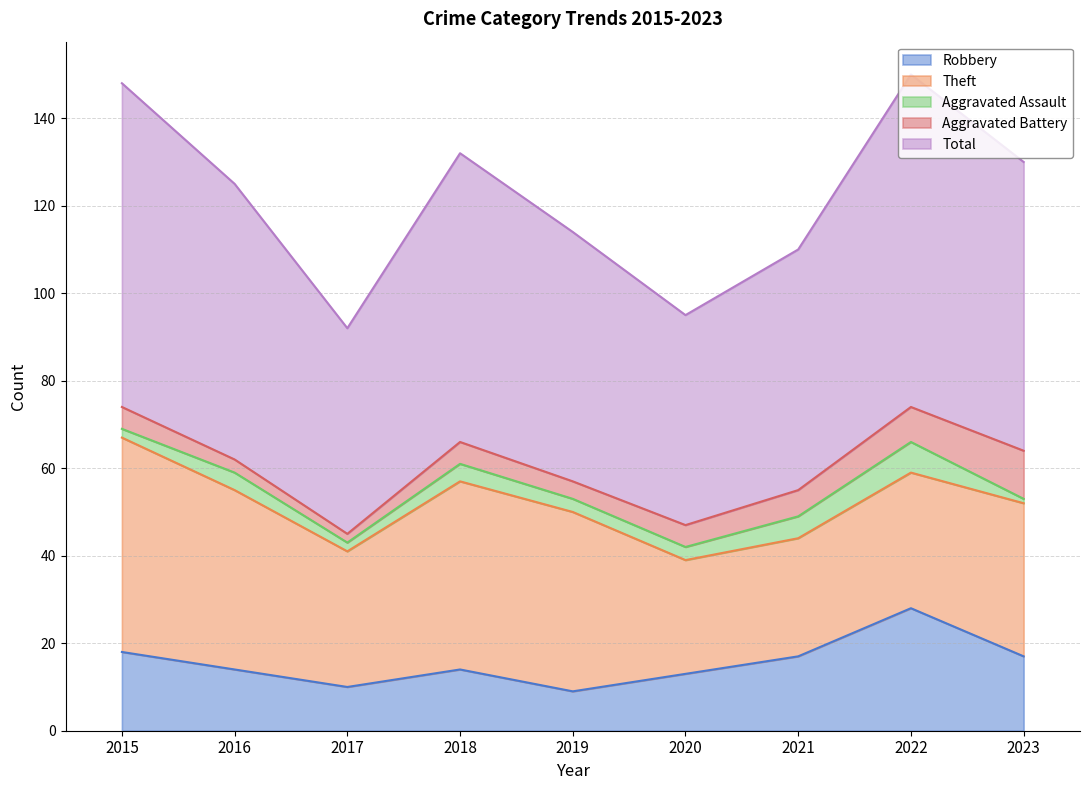

What value does the Total series have at 2020, to the nearest 5?

50